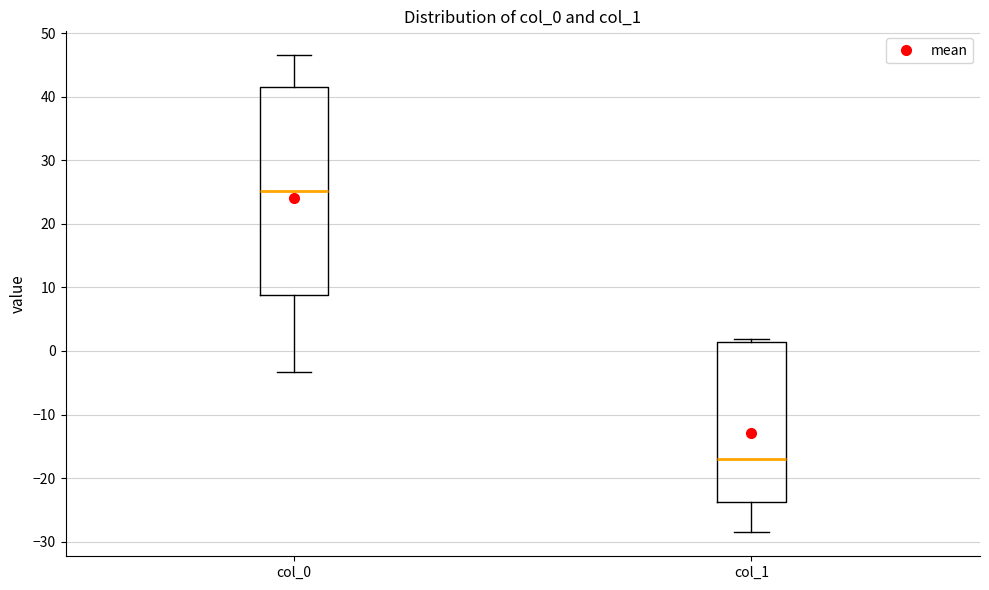

Reading left to right, read every box against the y-axis: the position of its median line, the range the box covers, and the ends of its whiskers. The values are not printed on the chart, so give them approximately, as read against the axis.

col_0: median 25, box 9 to 41, whiskers -3 to 47
col_1: median -17, box -24 to 1, whiskers -29 to 2